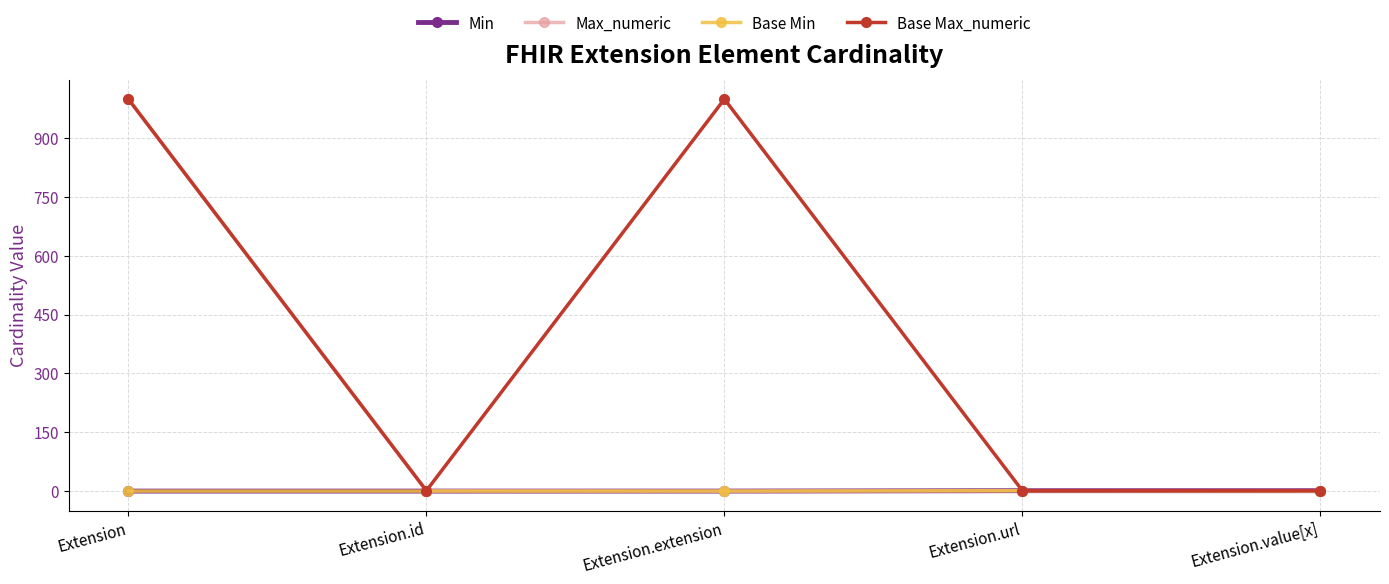

In Base Max_numeric, how many points are higher than both neighbors (excluding endpoints)?

1